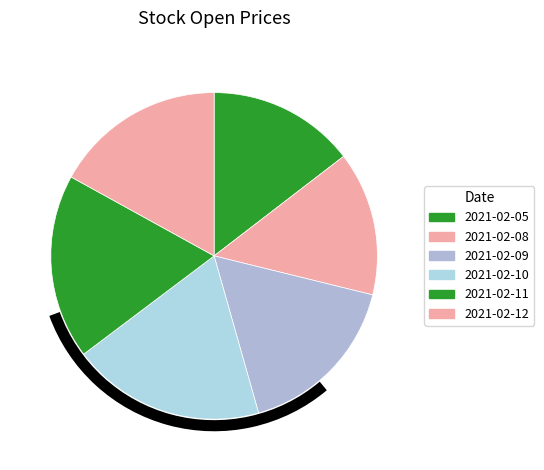

Combined, what portion of the pie is 2021-02-09 and 2021-02-11?

35.1%